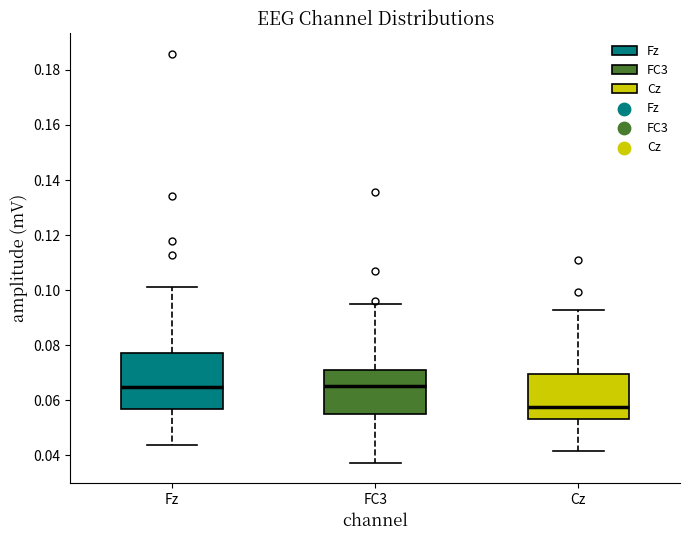

Comparing the boxes themselves (not the whiskers), which one is the tallest?

Fz